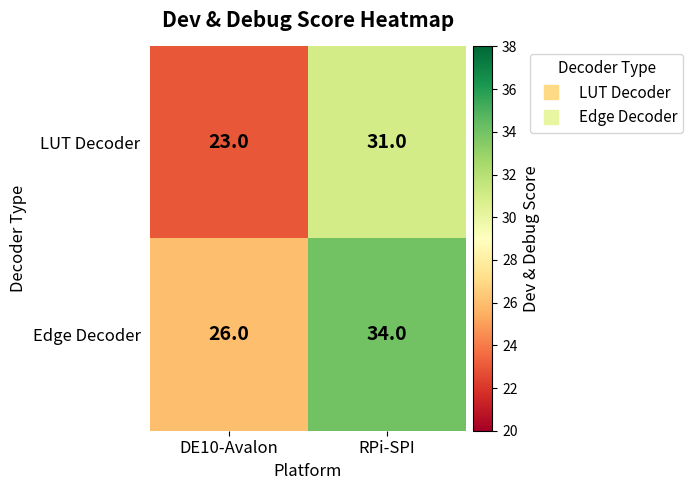

The Edge Decoder series shows 34 at RPi-SPI. True or false?

True